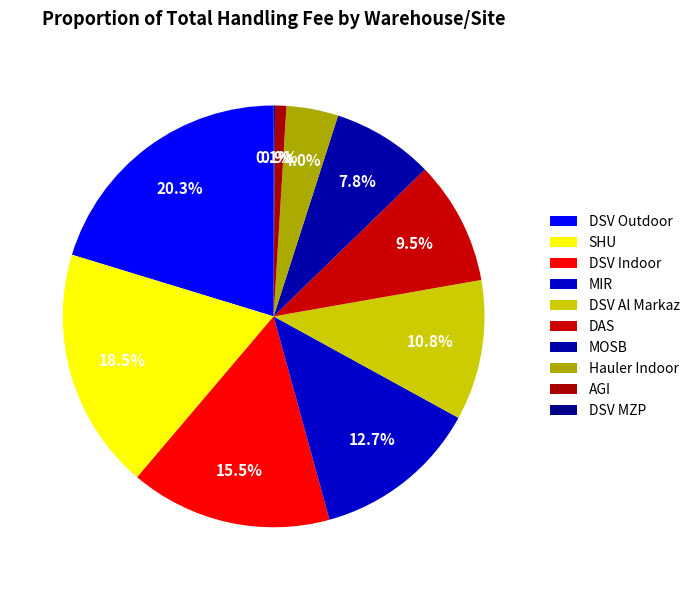

Combined, do AGI and MIR account for over 50%?

No